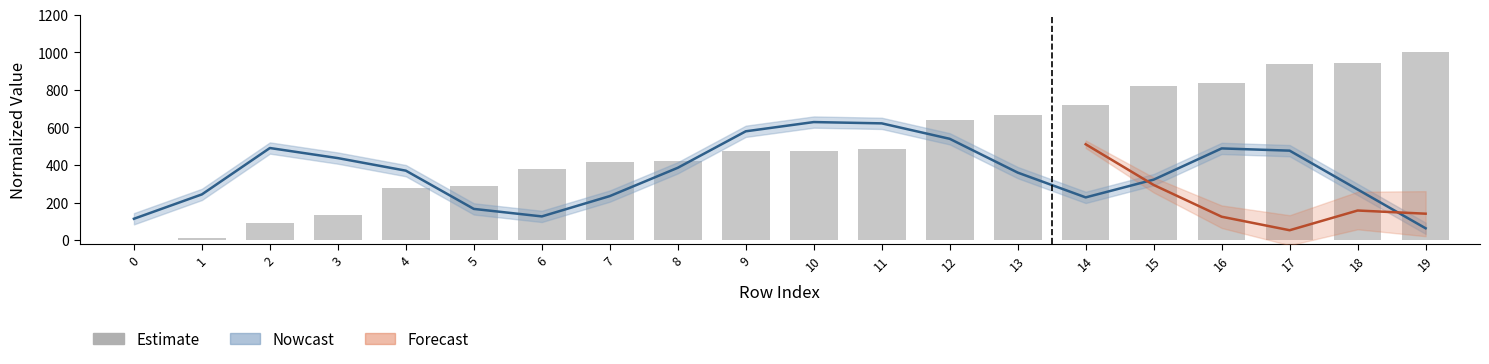

What is the average value?

500.8